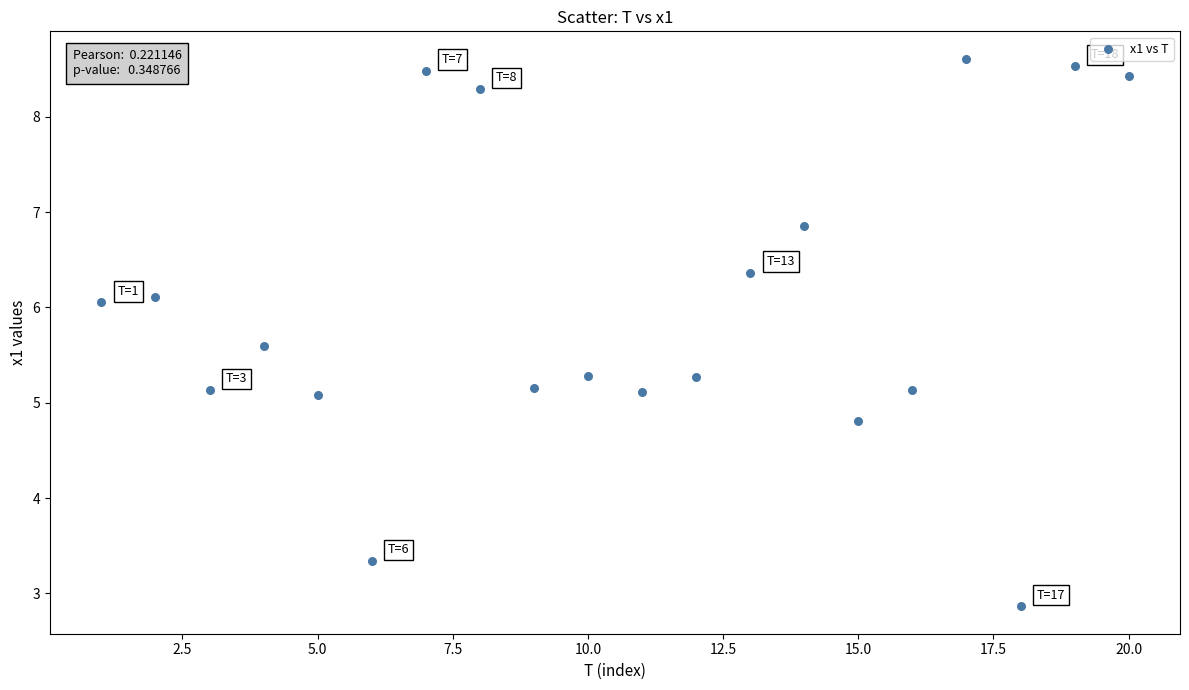

What is the range of Y values (max minus min)?

5.7